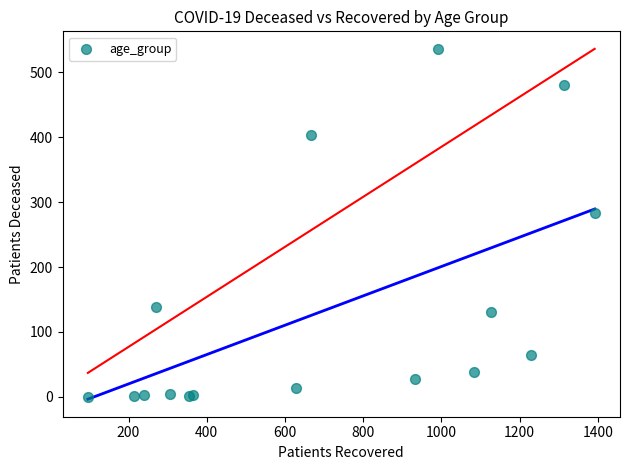

What Y value in the scatter plot is closest to 268?

283